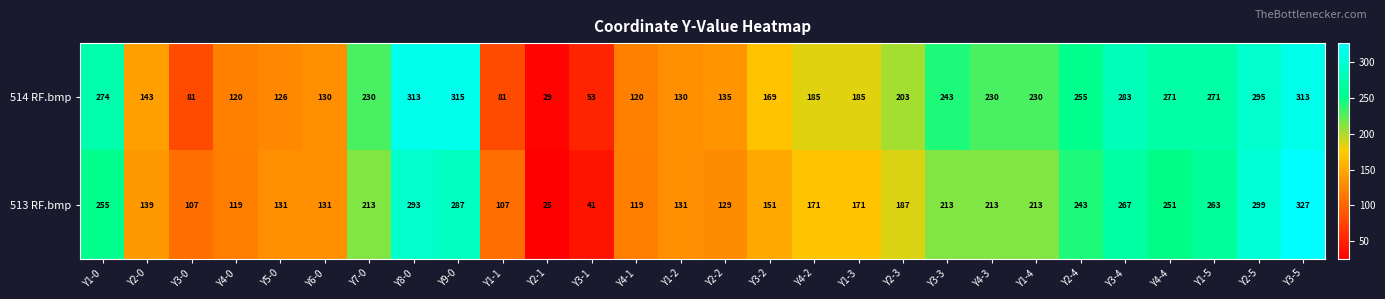

Which series changed the most between Y6-0 and Y3-1?

513 RF.bmp